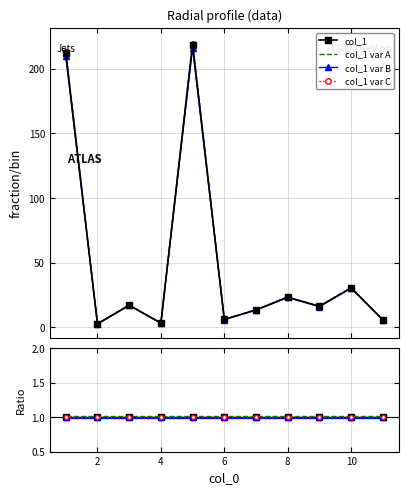

What are all the series names shown in the legend?

col_1, col_1 var A, col_1 var B, col_1 var C